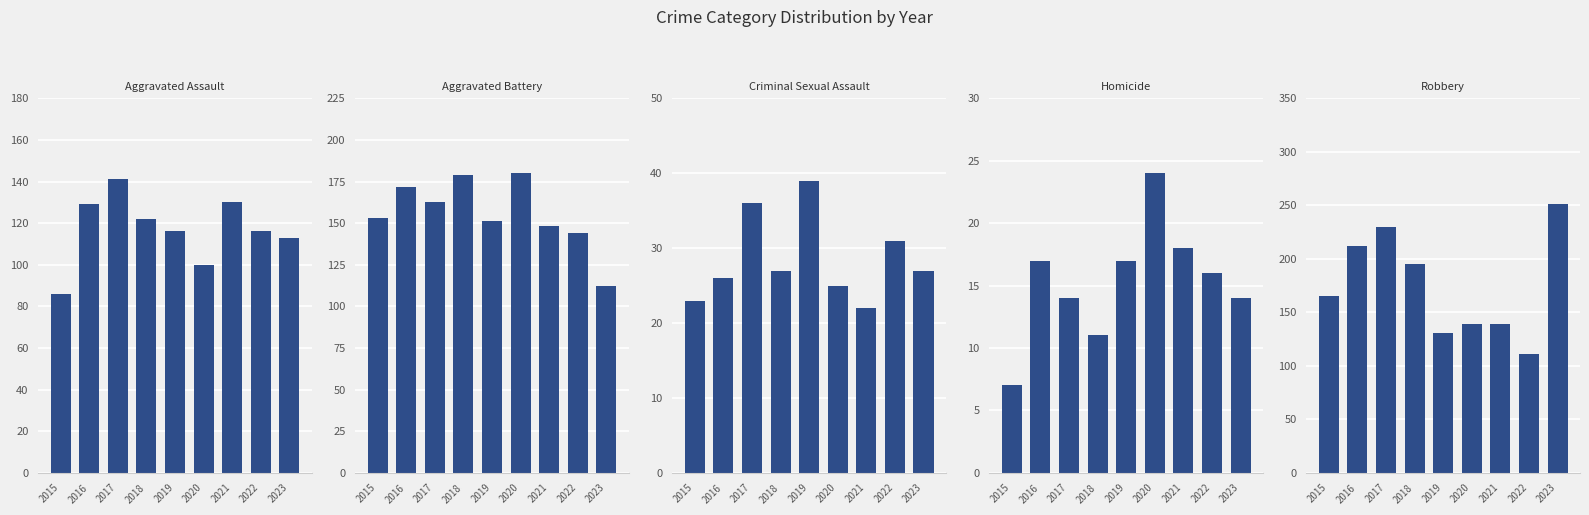

At how many categories does at least one series exceed 120?

9